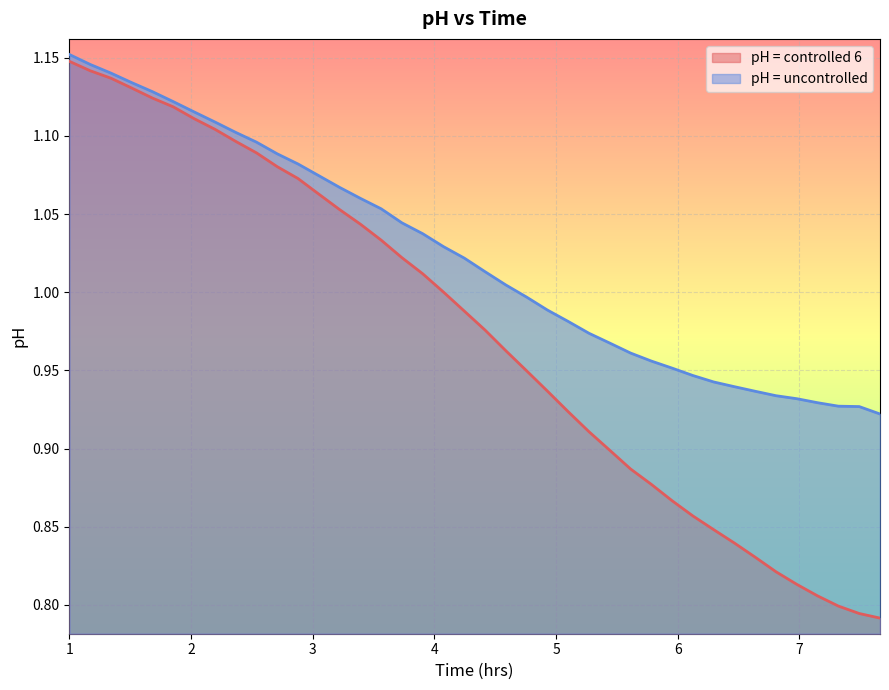

Which series has the largest total across all categories?

pH = uncontrolled